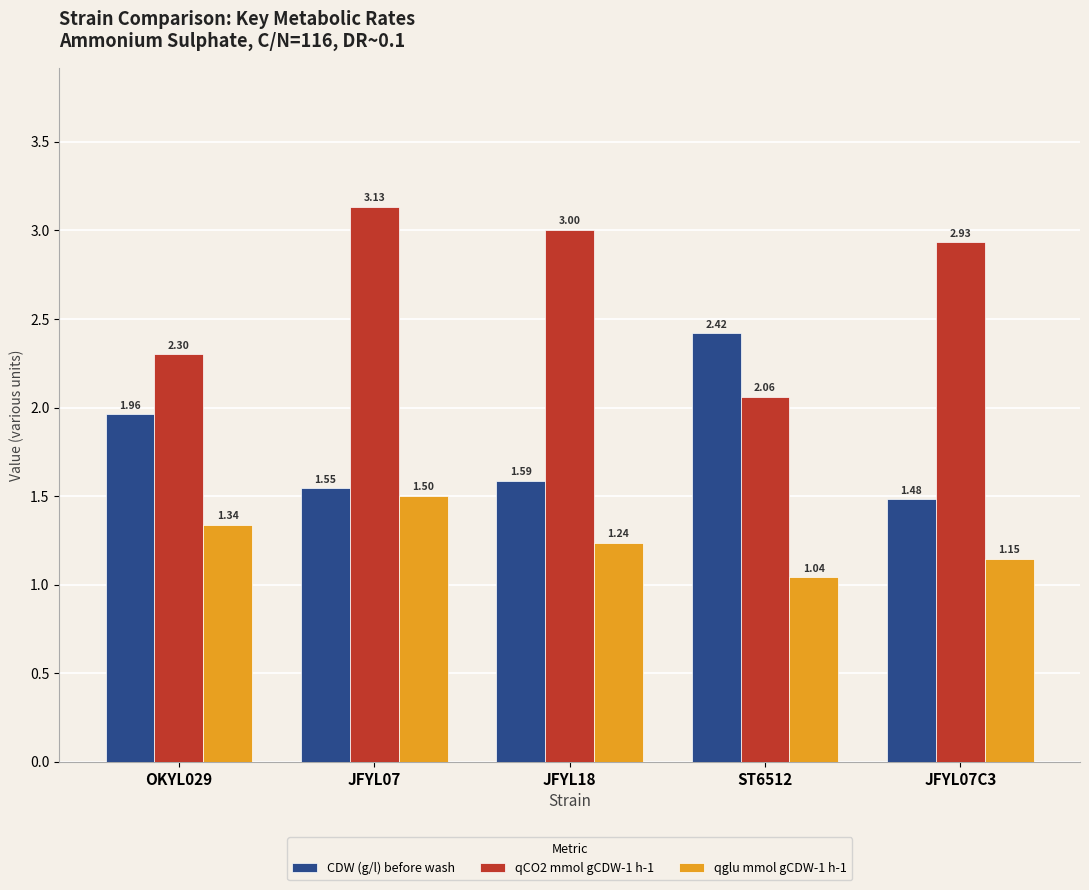

What is the difference between the second highest and minimum values in the CDW (g/l) before wash series?

0.5